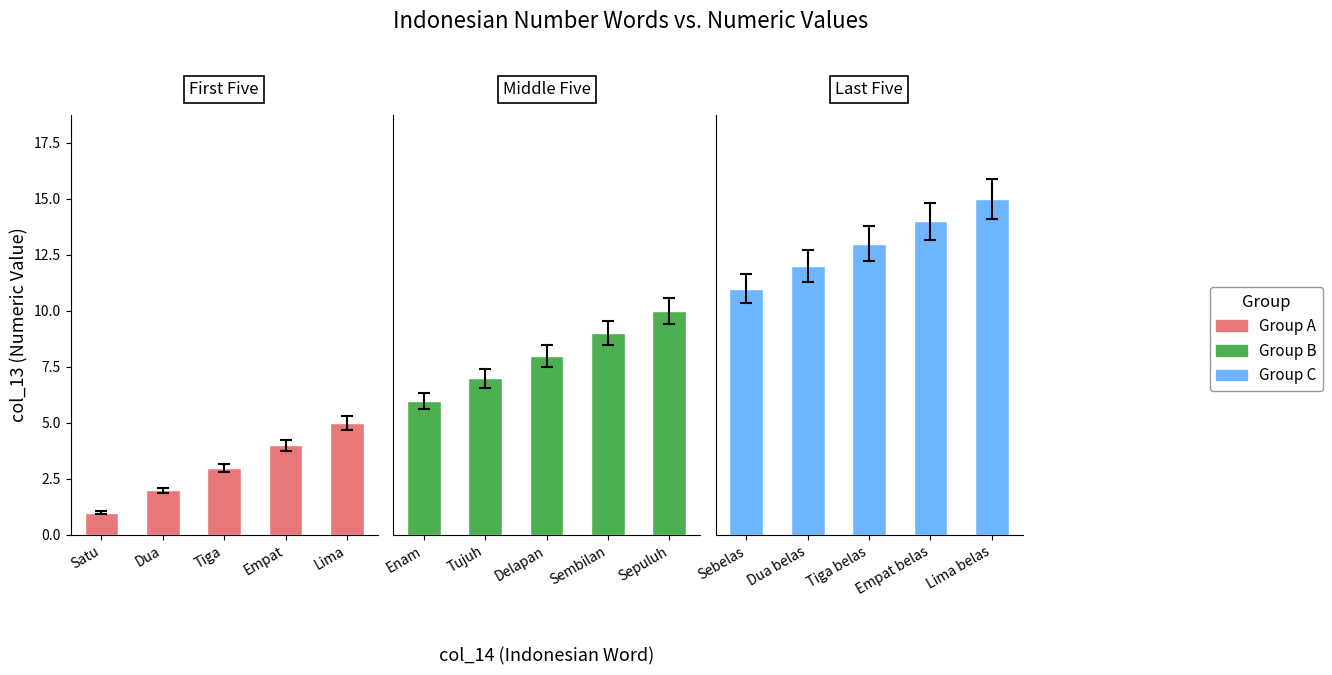

Between Dua and Satu, which is larger?

Dua